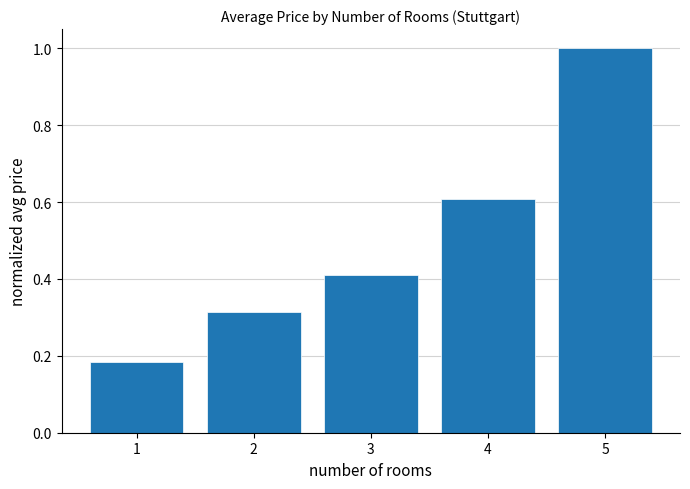

What is the value of the 3rd bar from the left?

0.4